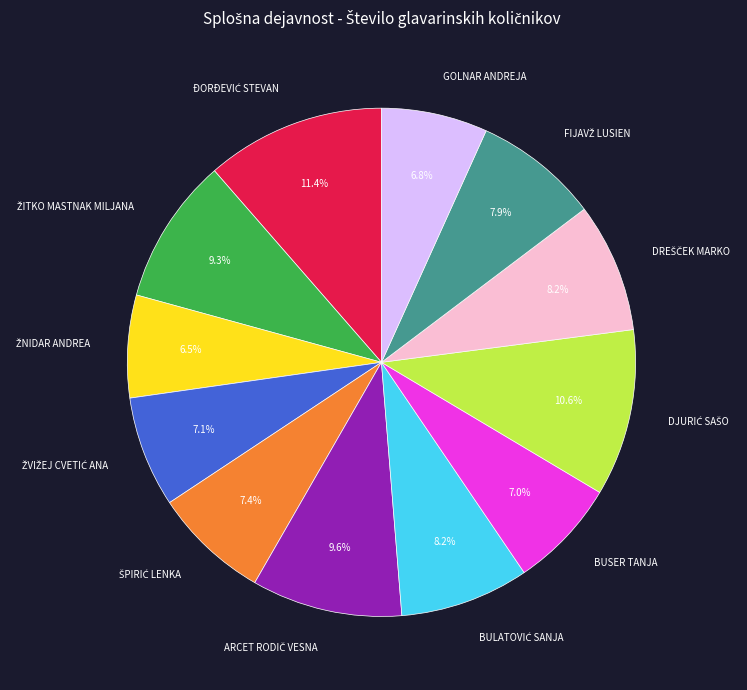

How many segments does this pie chart have?

12